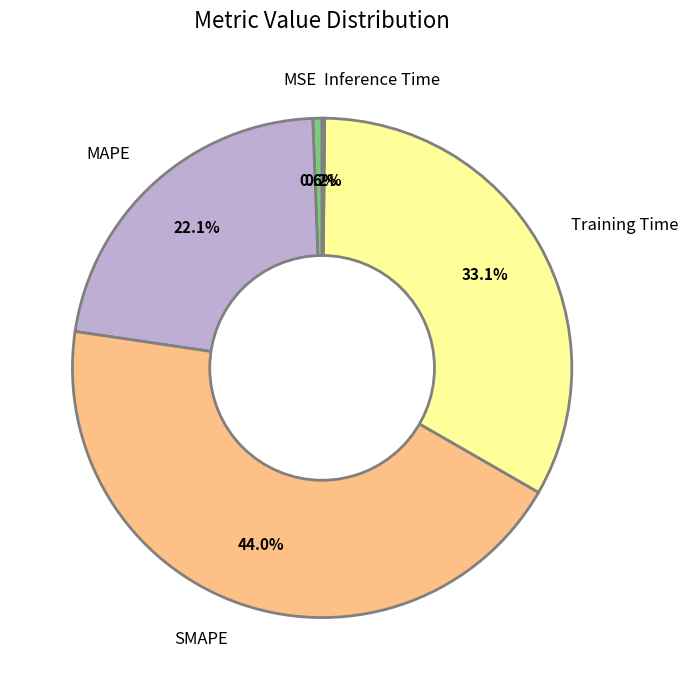

Which category has the biggest portion of the pie?

SMAPE